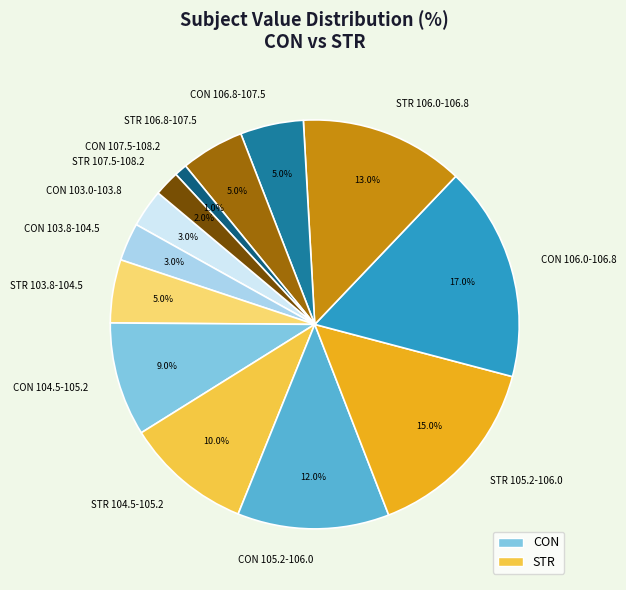

Between CON 106.0-106.8 and CON 103.8-104.5, which is larger?

CON 106.0-106.8